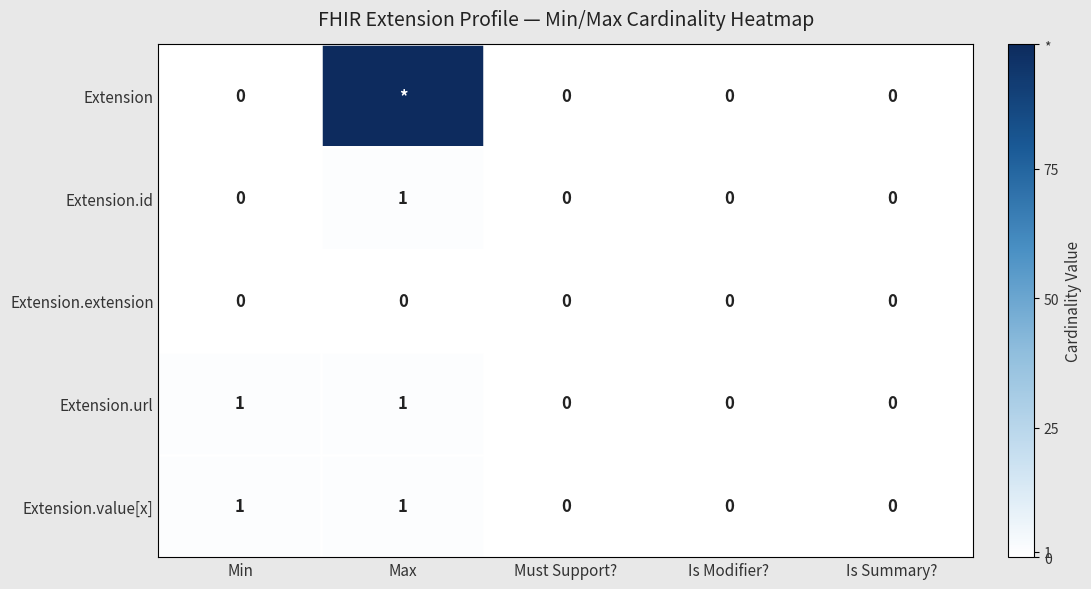

At which category does the chart reach its peak across all series?

Max